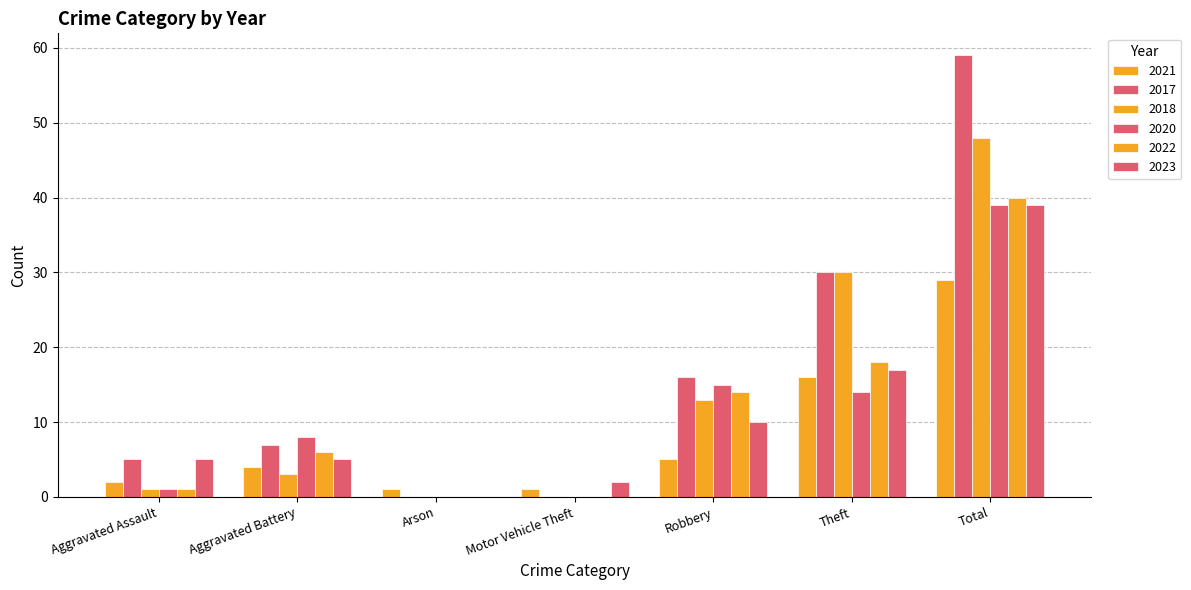

How many distinct data groups are displayed?

6